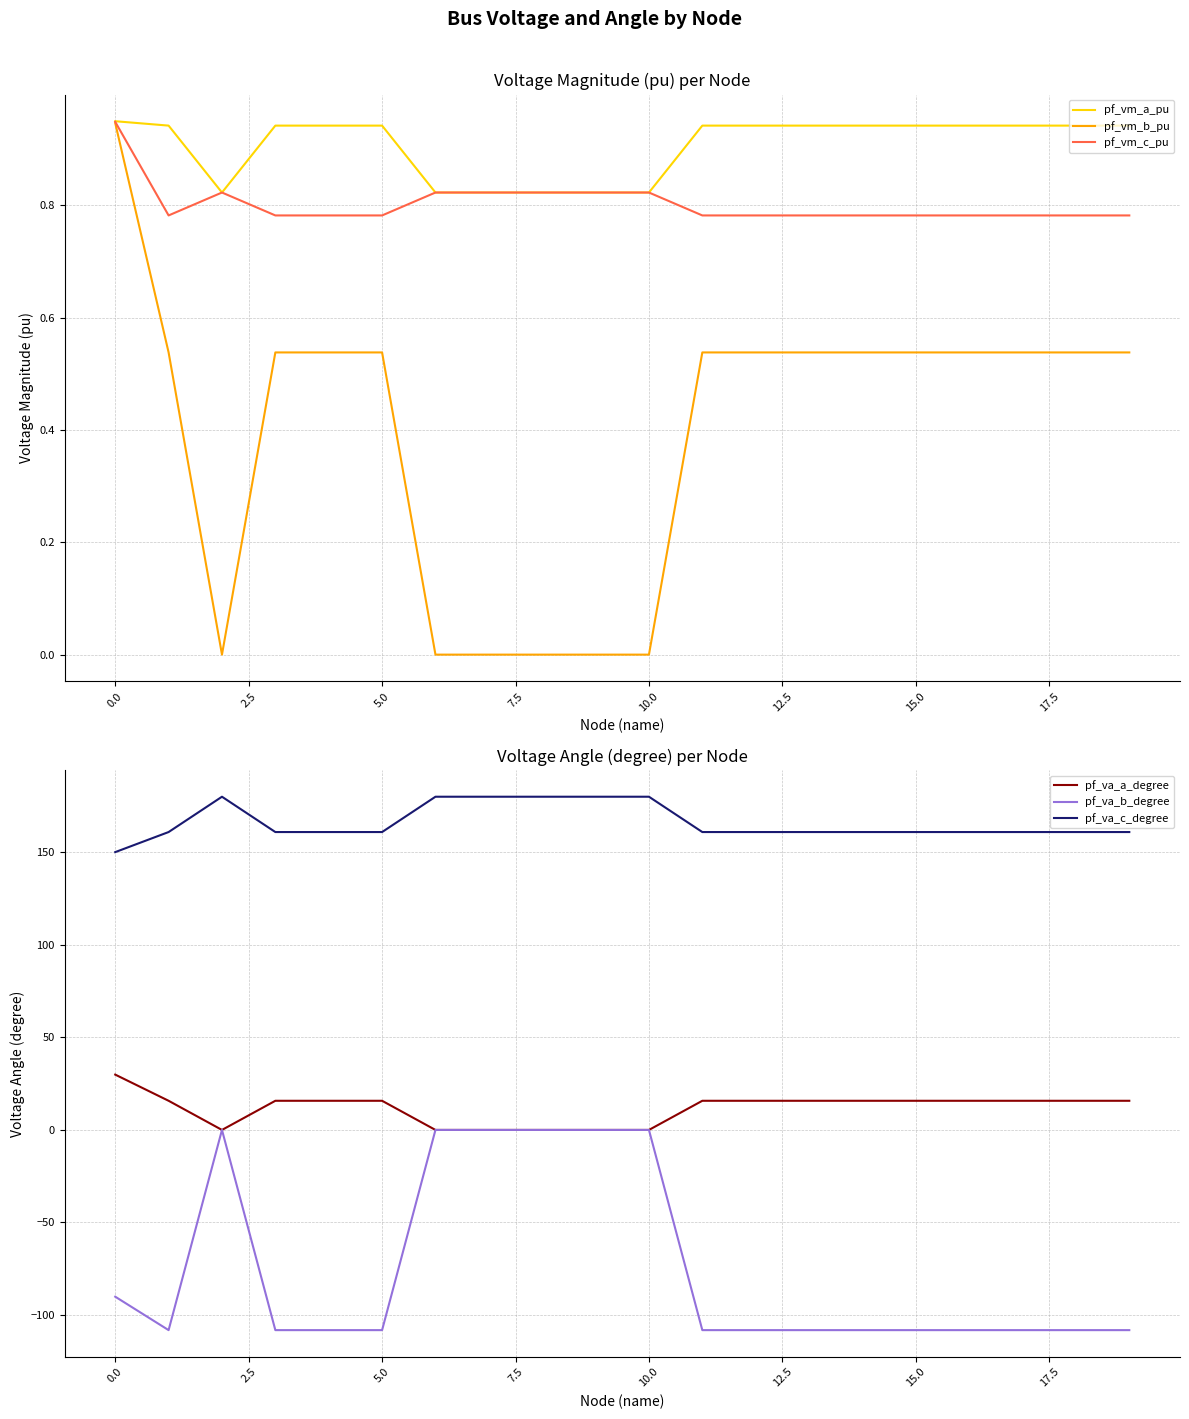

Which series changed the most between 15 and 19?

pf_va_b_degree